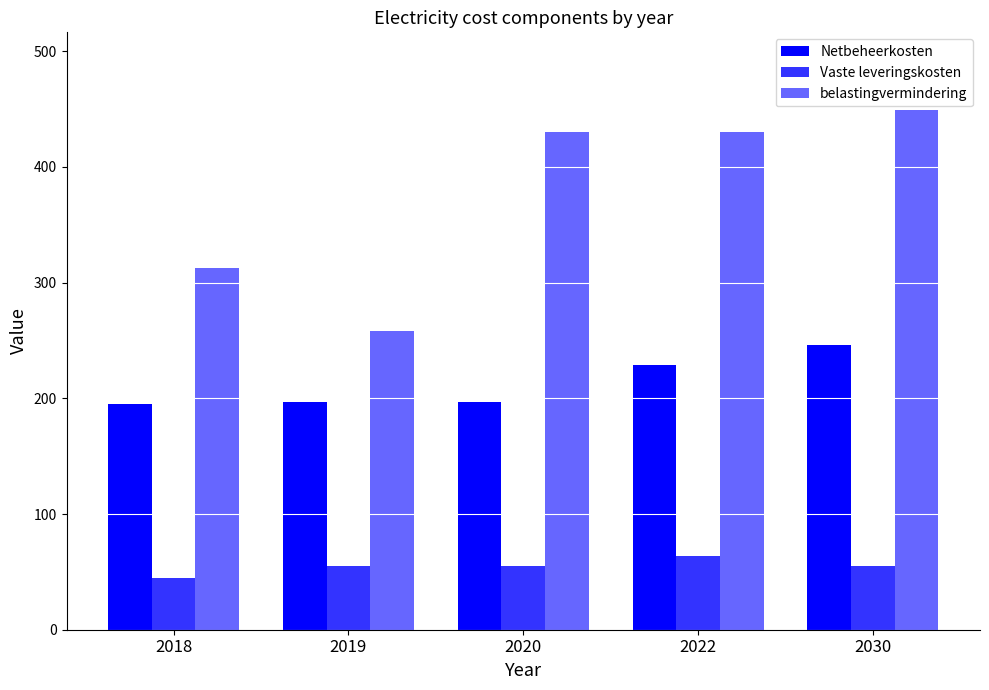

What is the value of the Netbeheerkosten bar at the 4th from the left?

229